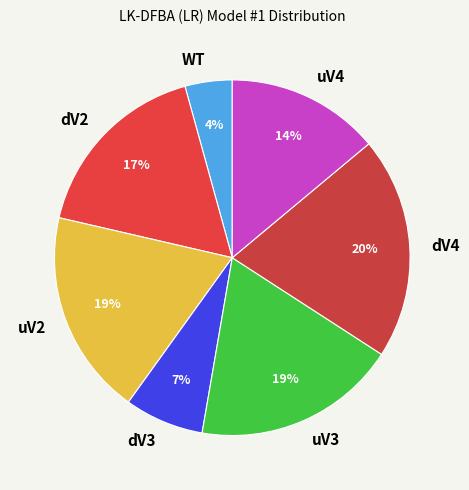

To the nearest percent, what is the difference between the largest and smallest slice percentages?

16%